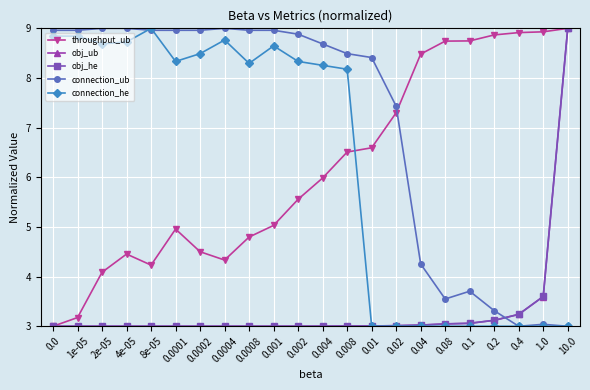

How many values in the connection_he series exceed 8?

13